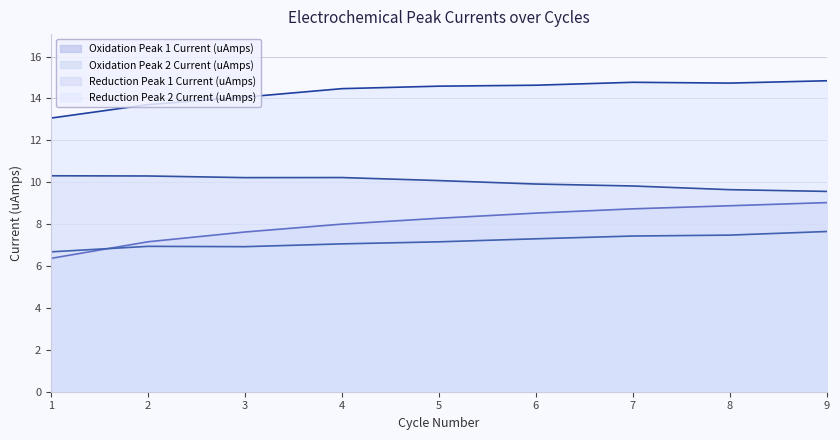

Where do Oxidation Peak 1 Current (uAmps) and Oxidation Peak 2 Current (uAmps) first cross each other?

1 and 2